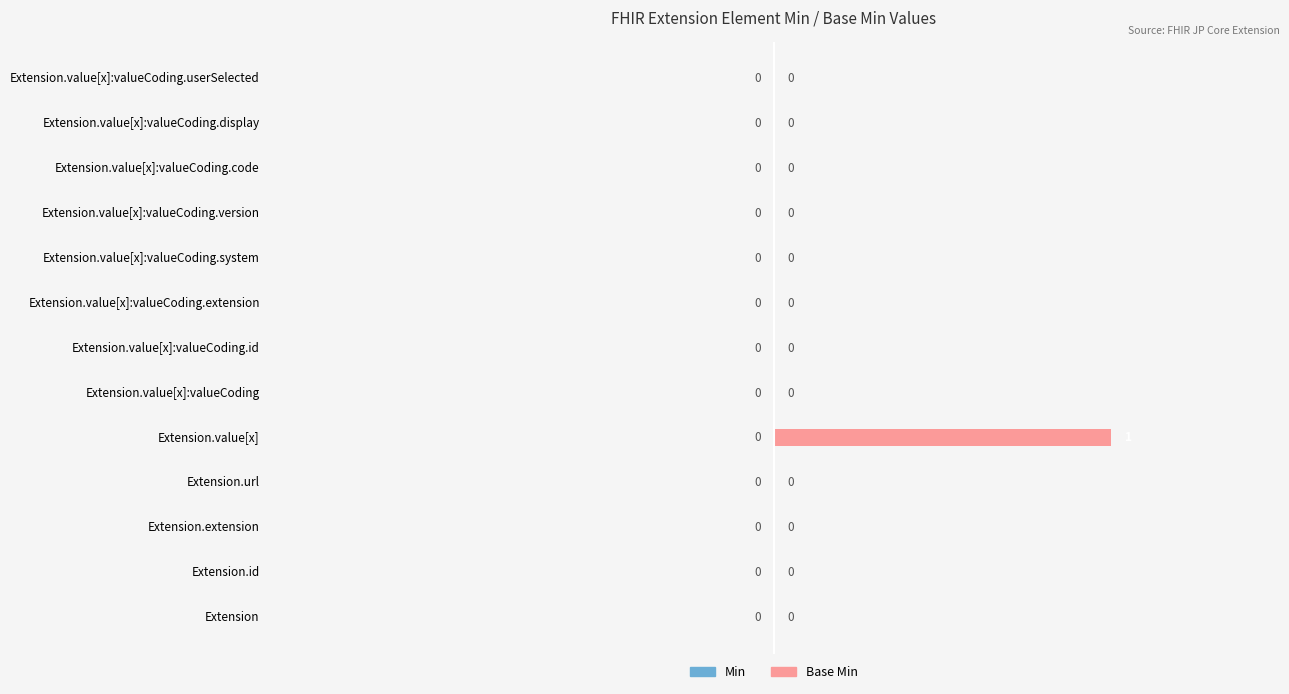

Is it true that the value at Extension.value[x]:valueCoding.id is 0?

True